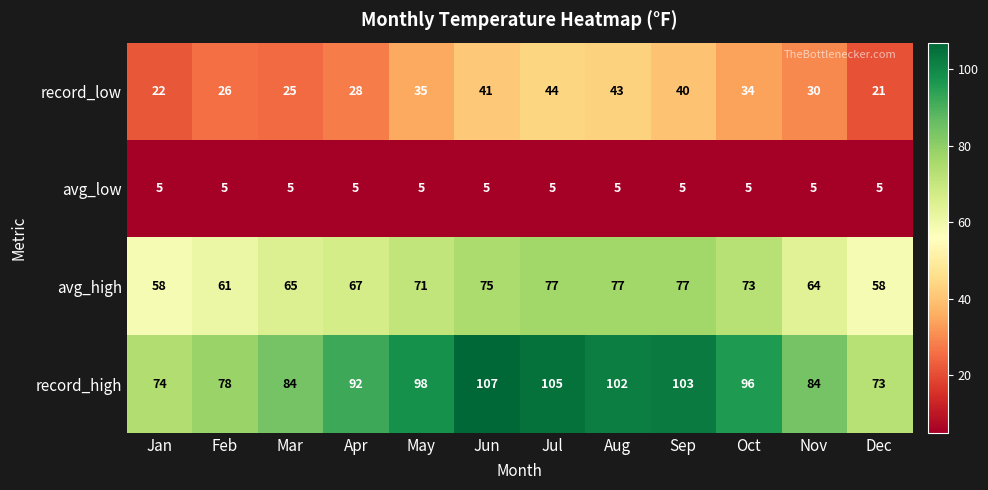

What is the maximum value for avg_low?

5